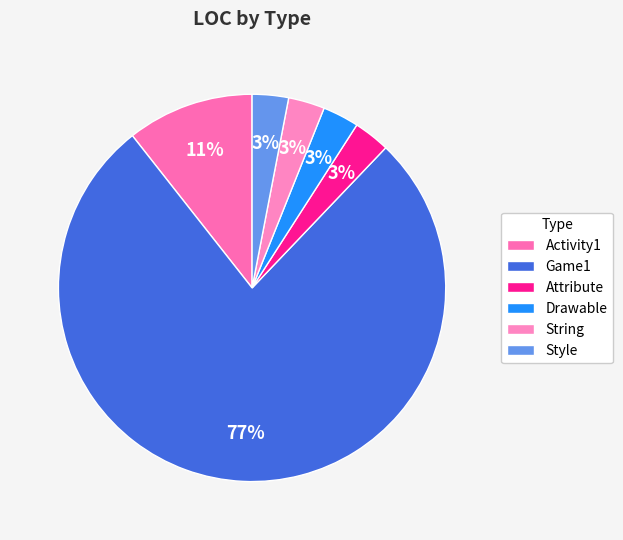

Which category has the smallest portion of the pie?

Attribute